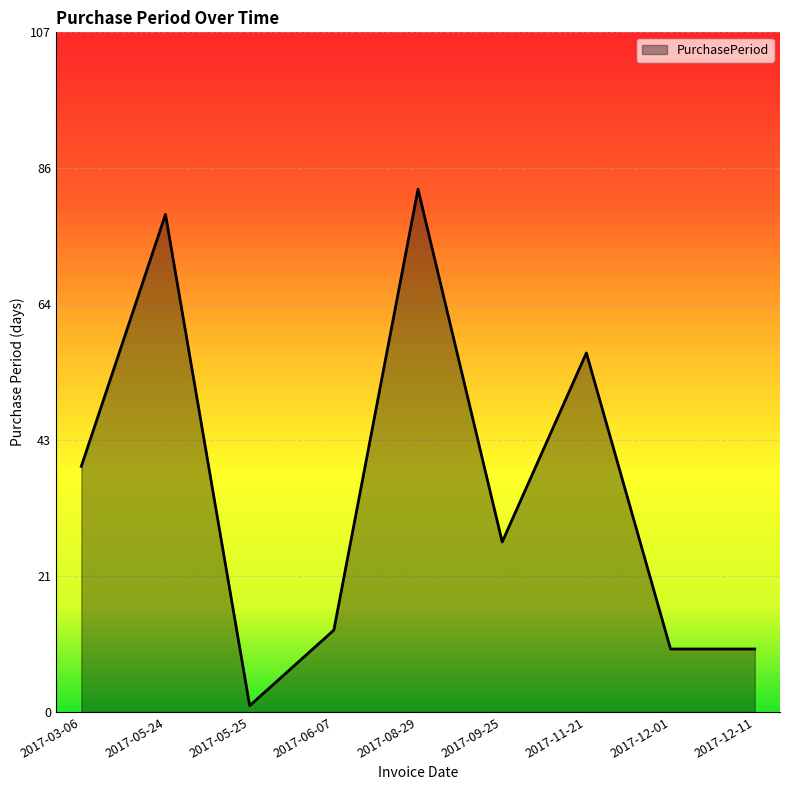

At which category does the data reach its first local valley?

2017-05-25